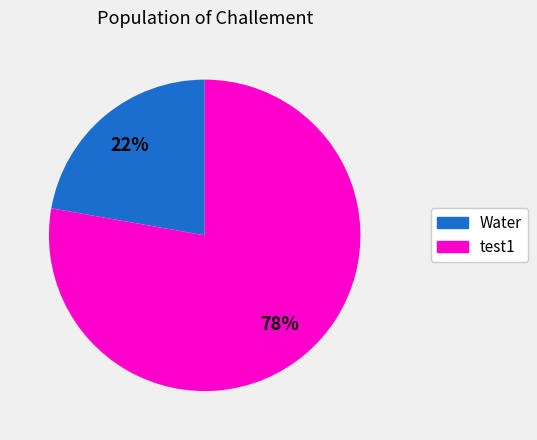

To the nearest percent, what is the difference between the largest and smallest slice percentages?

56%